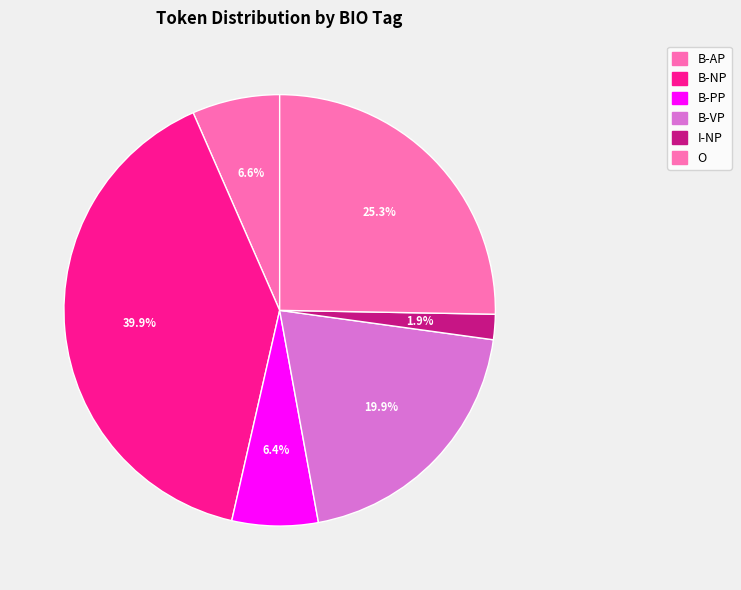

Count the number of slices in the pie.

6